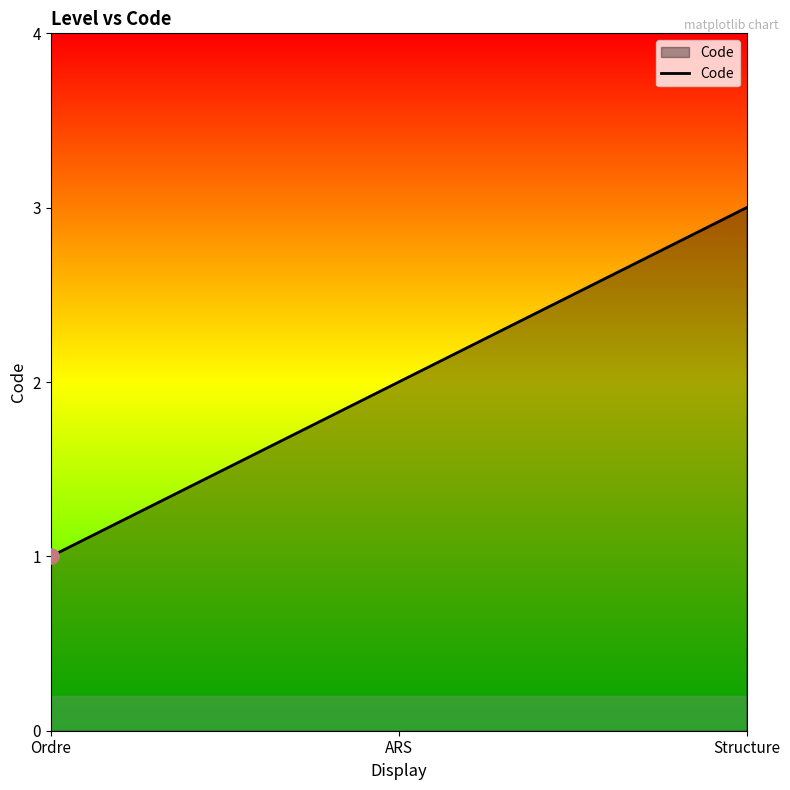

Which has a higher value, Ordre or Structure?

Structure